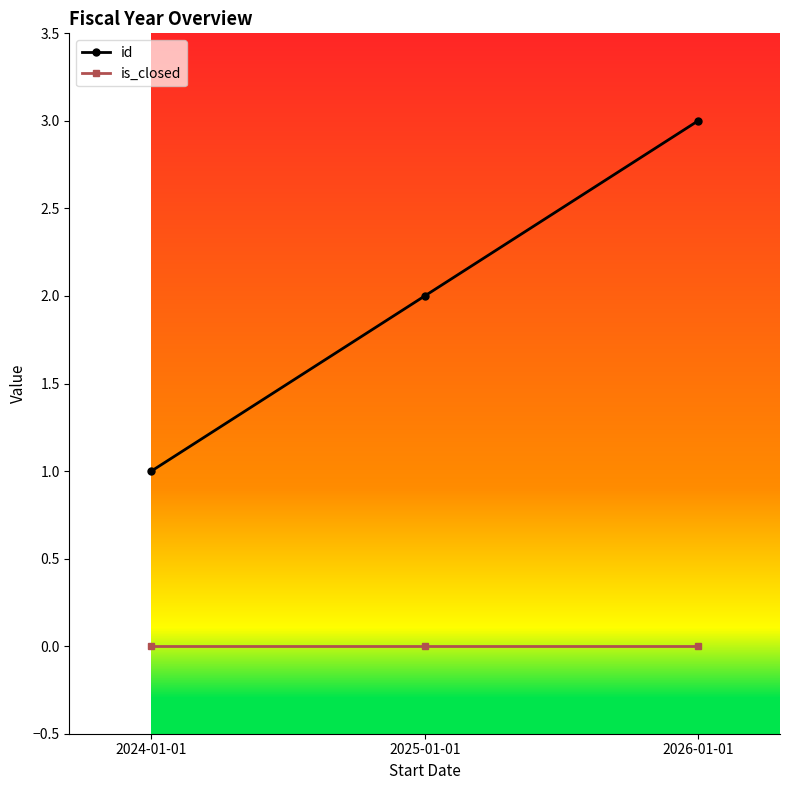

Reading left to right, what are all the values shown in this chart?

id: 1	2	3
is_closed: 0	0	0